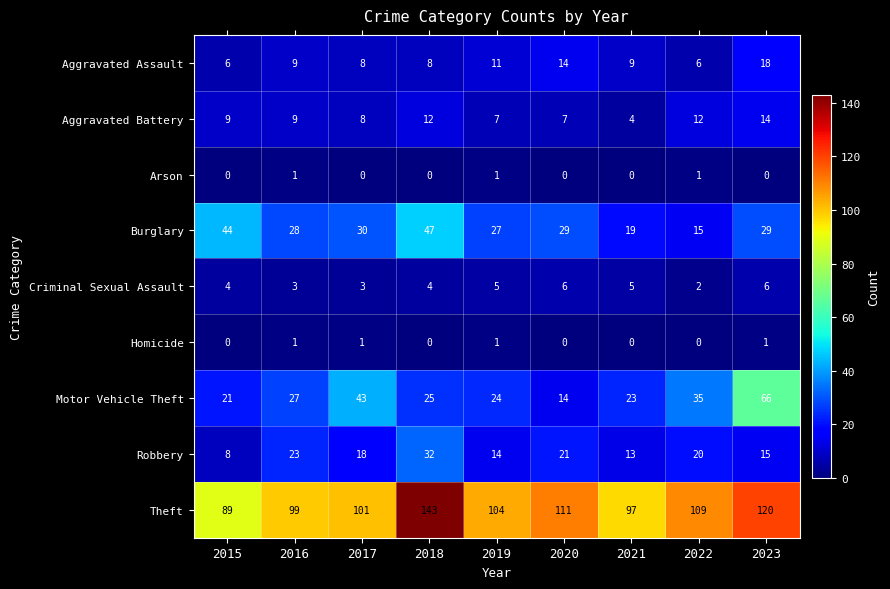

At which category is the sum across all series the highest?

2018